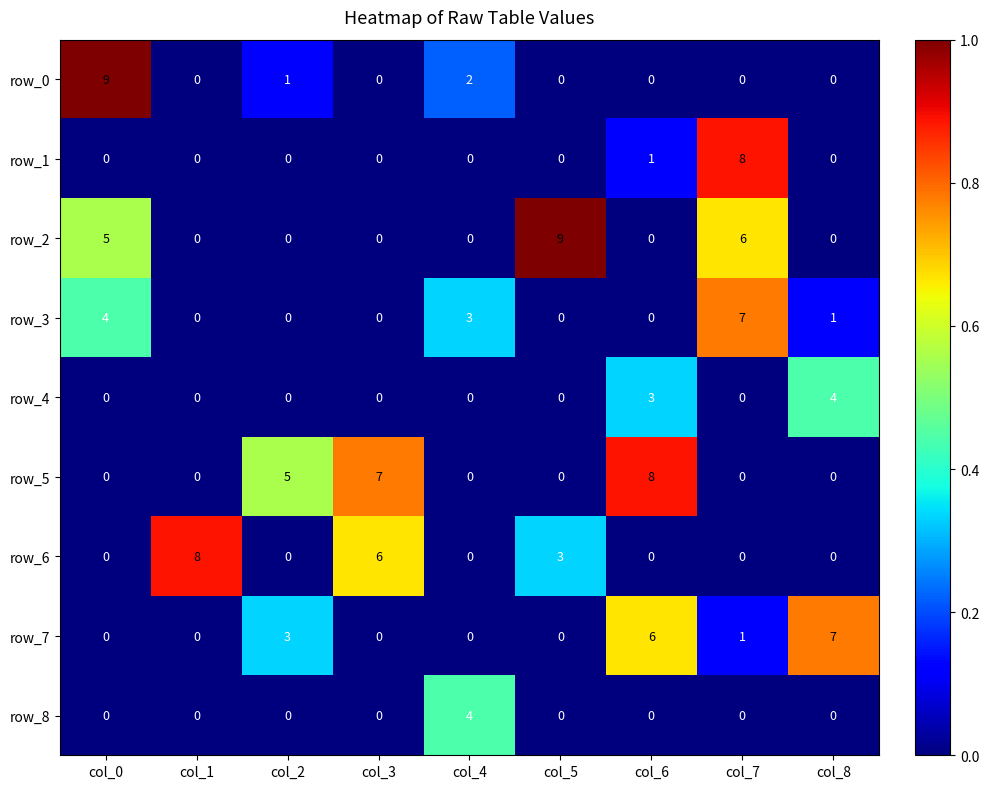

At which category is the sum across all series the highest?

col_7